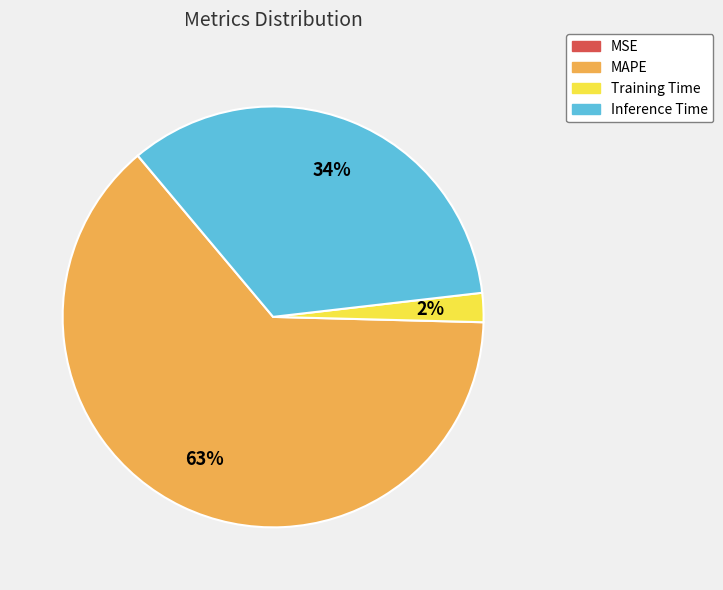

What percentage is the Training Time slice, to the nearest percent?

2%